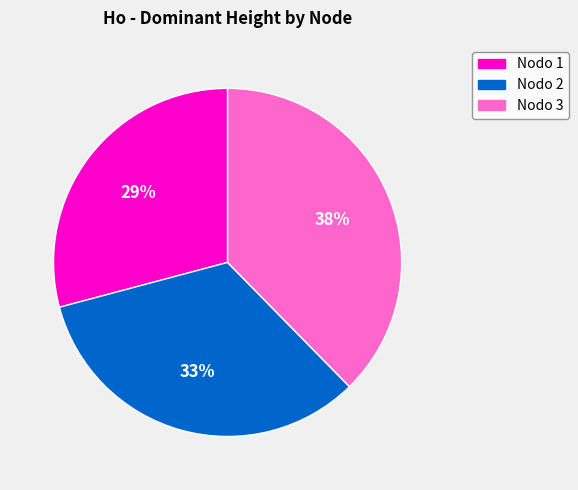

How many segments does this pie chart have?

3